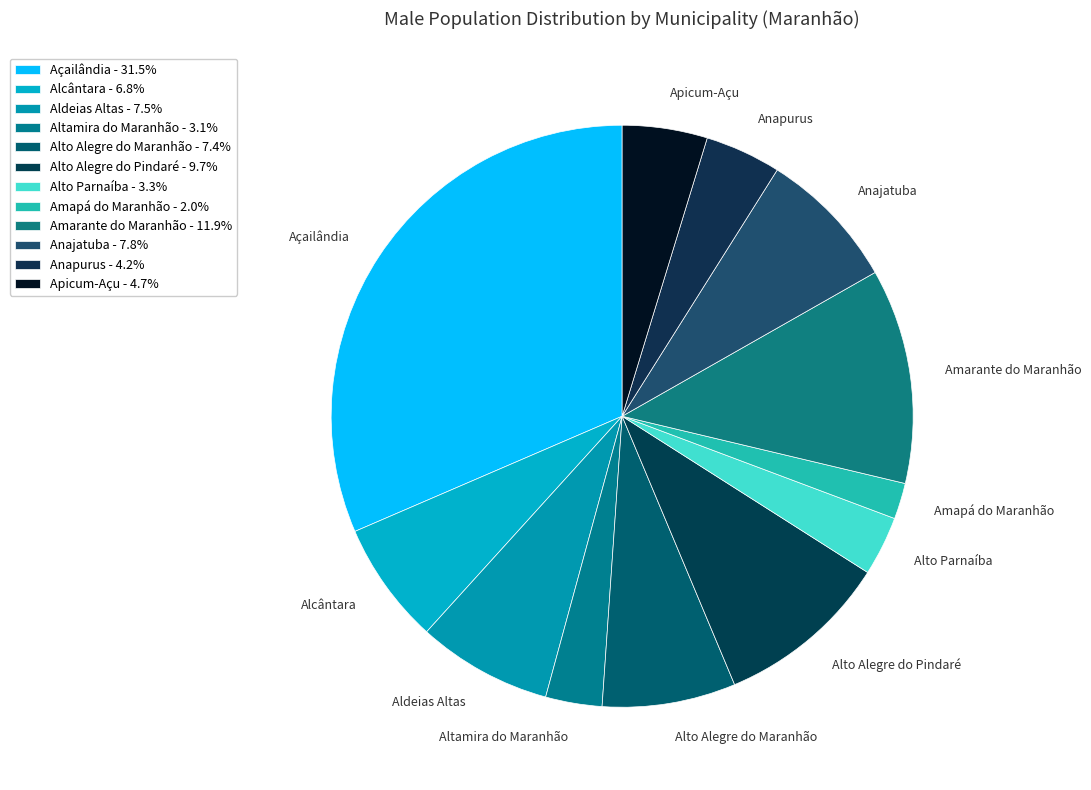

Do Açailândia and Apicum-Açu together represent more than half of the pie?

No